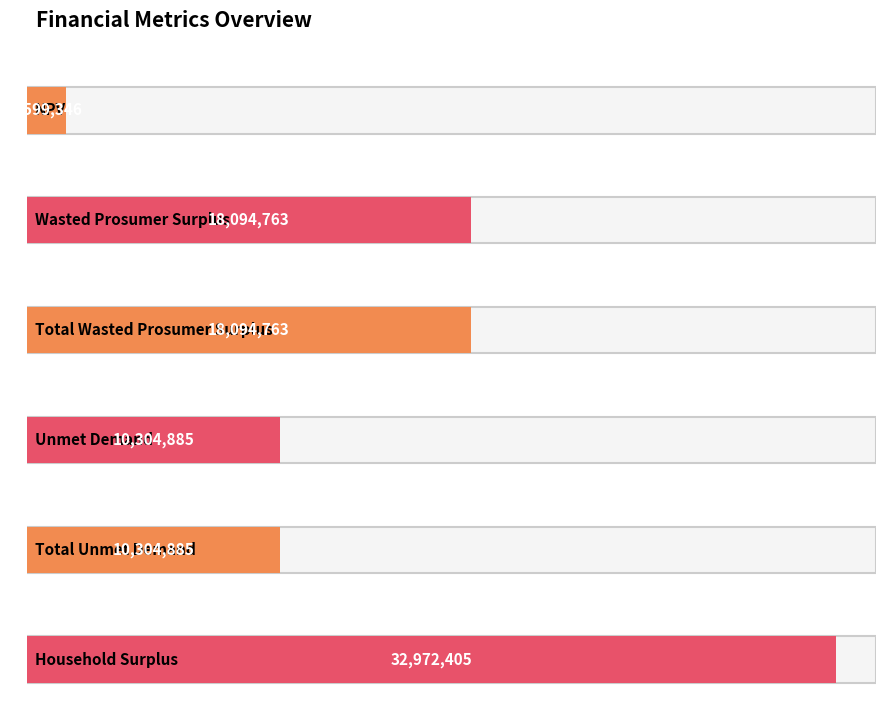

What is the label of the 3rd bar from the right?

Unmet Demand